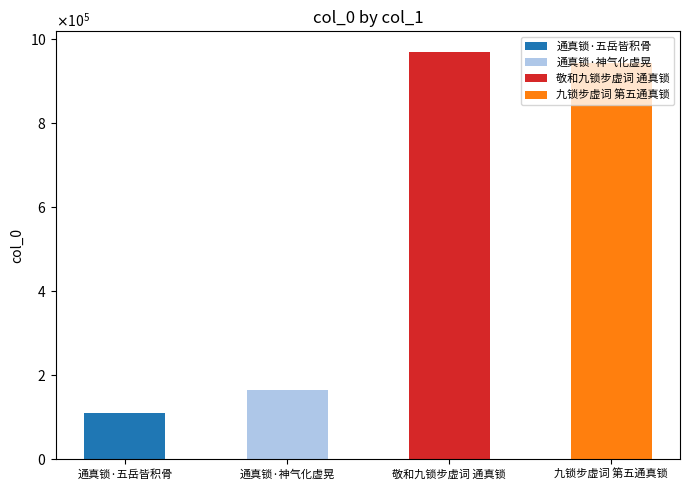

What is the change in value from 通真锁·五岳皆积骨 to 九锁步虚词 第五通真锁?

+831293